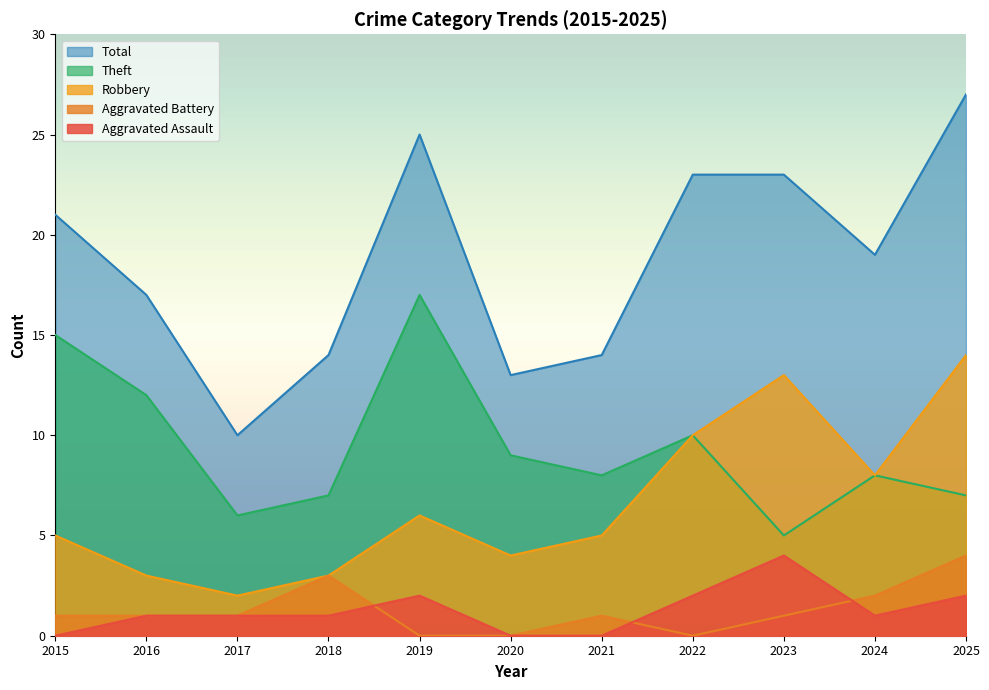

Reading left to right, extract all data points from this chart.

Aggravated Assault: 0	1	1	1	2	0	0	2	4	1	2
Aggravated Battery: 1	1	1	3	0	0	1	0	1	2	4
Robbery: 5	3	2	3	6	4	5	10	13	8	14
Theft: 15	12	6	7	17	9	8	10	5	8	7
Total: 21	17	10	14	25	13	14	23	23	19	27